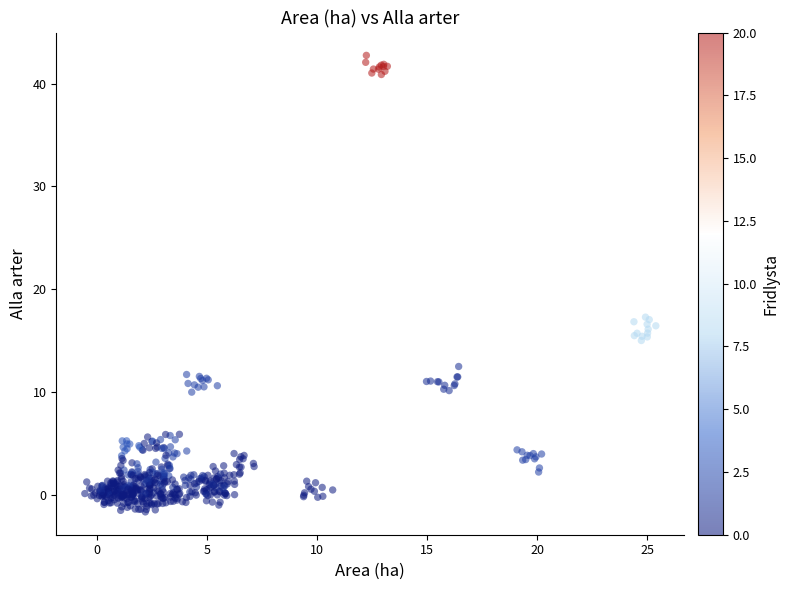

What is the range of Y values (max minus min)?

44.4